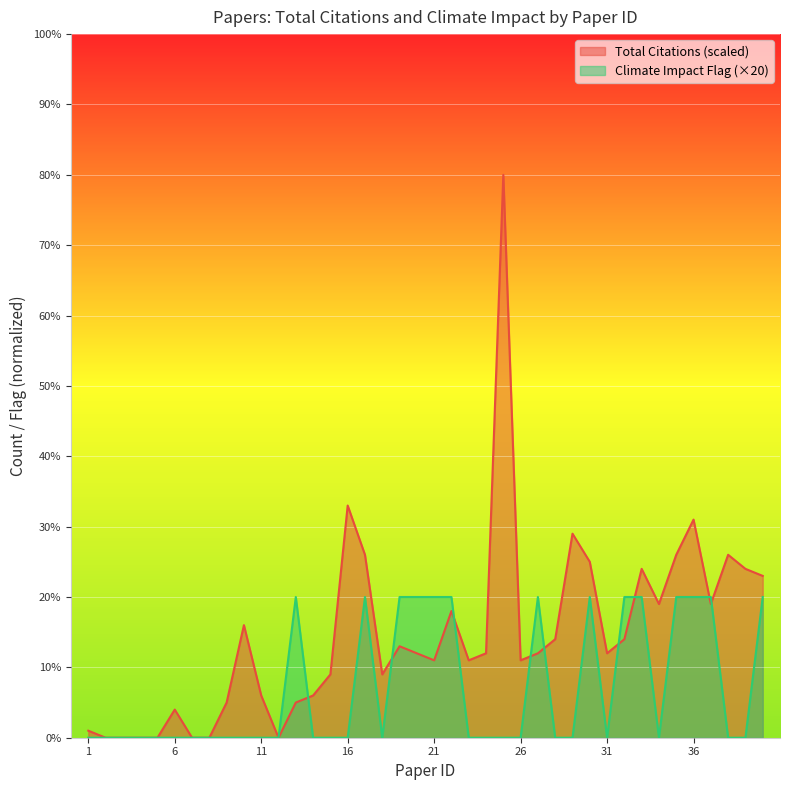

What is the sum of all Total Citations values?

586